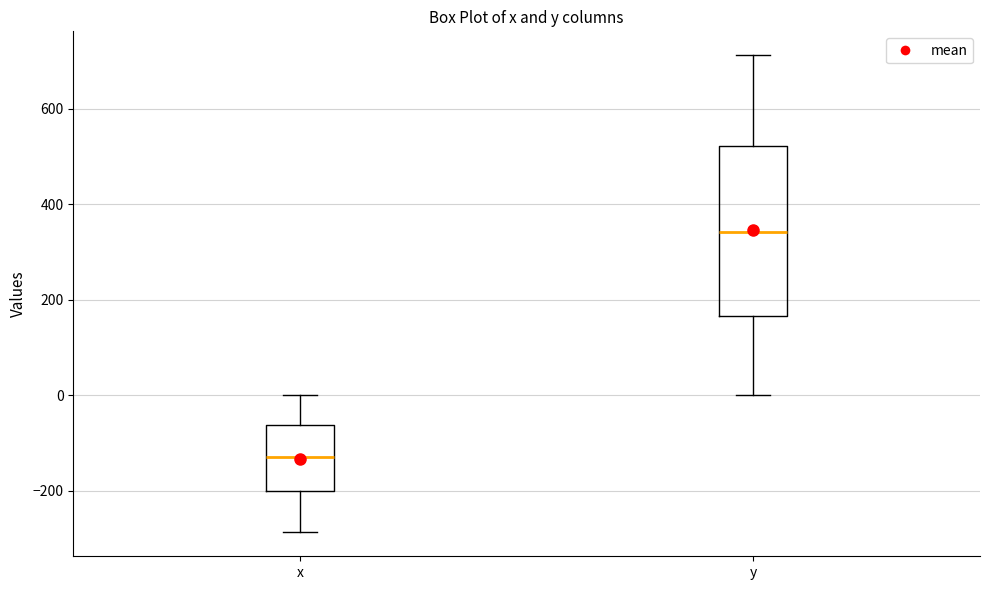

Which box is the tallest, from its lower edge to its upper edge?

y